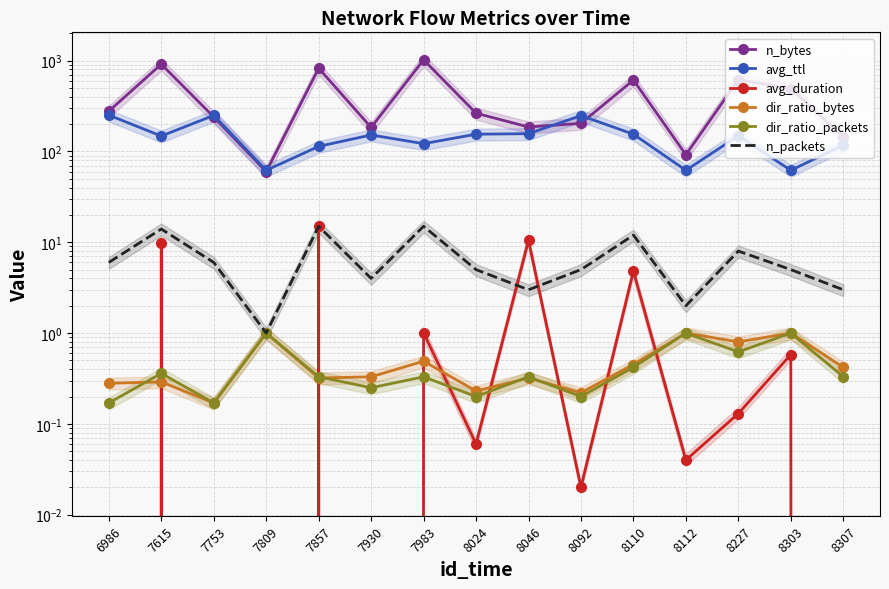

What are all the series names shown in the legend?

n_bytes, avg_ttl, avg_duration, dir_ratio_bytes, dir_ratio_packets, n_packets